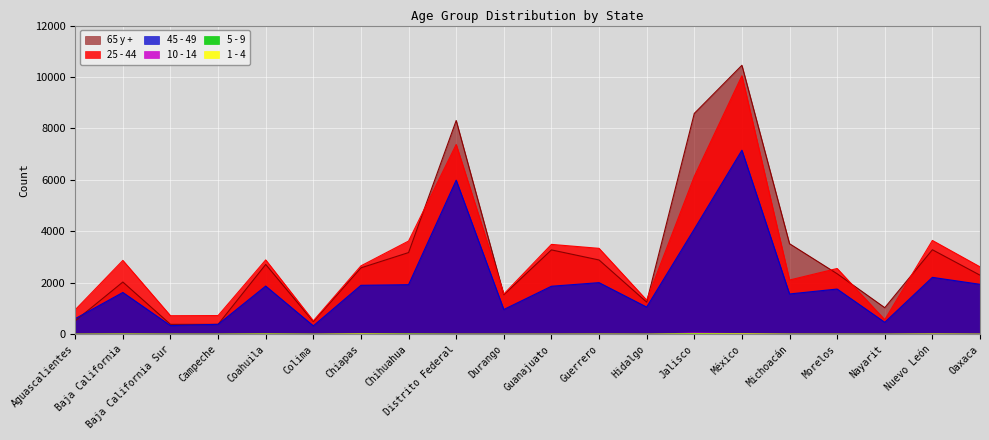

How many categories are shown in the chart?

20